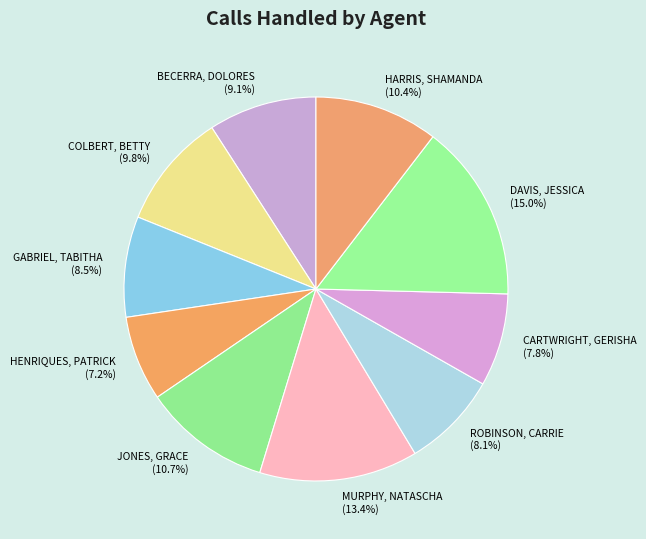

The GABRIEL, TABITHA slice represents 1% of the pie. True or false?

False